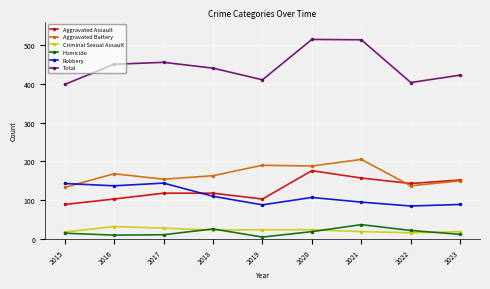

Is the value of Total at 2016 greater than the value of Homicide at 2015?

Yes